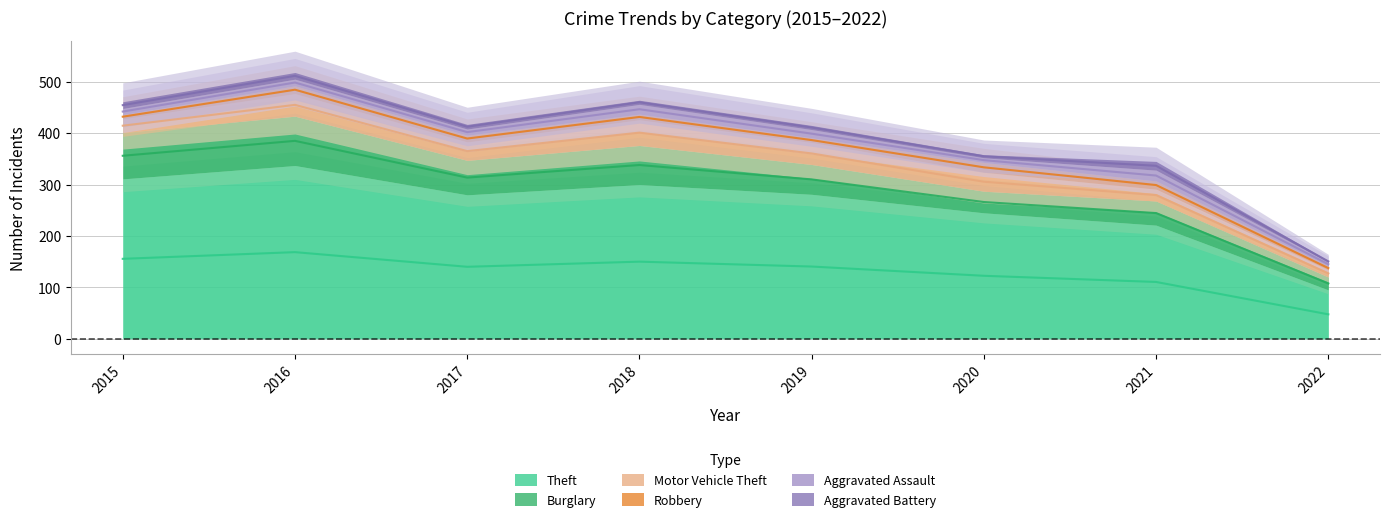

The value of Robbery at 2015 is 3. True or false?

False